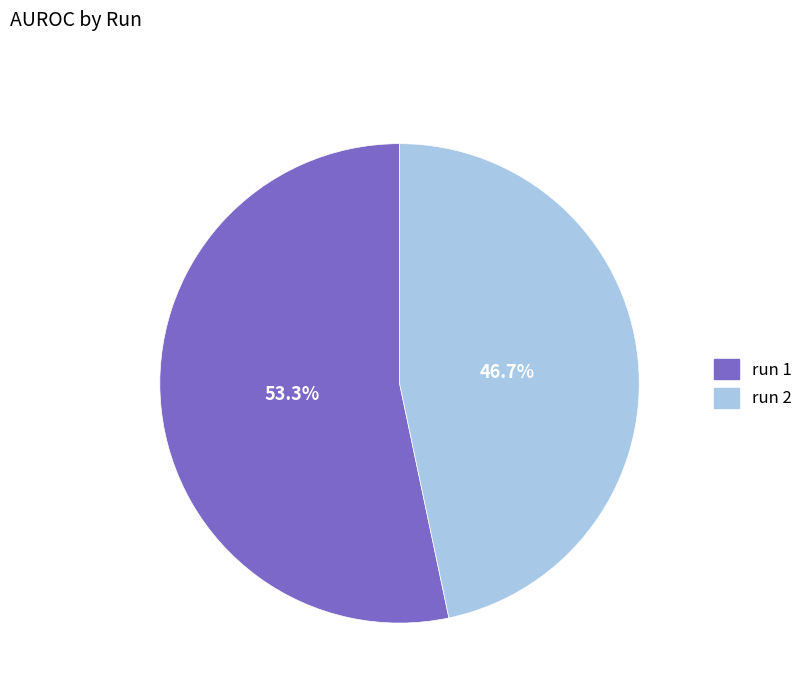

How many segments does this pie chart have?

2